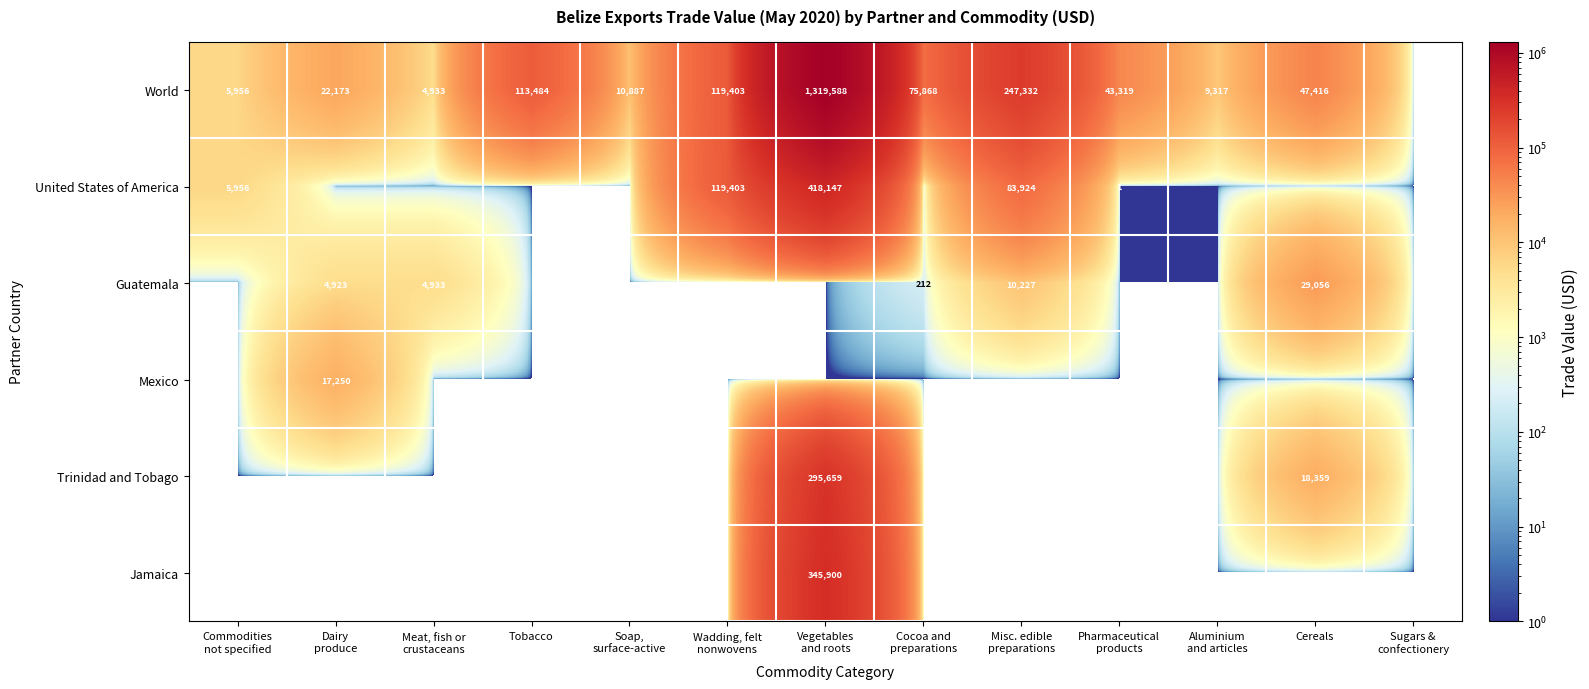

The World series shows 113484 at Tobacco. True or false?

True